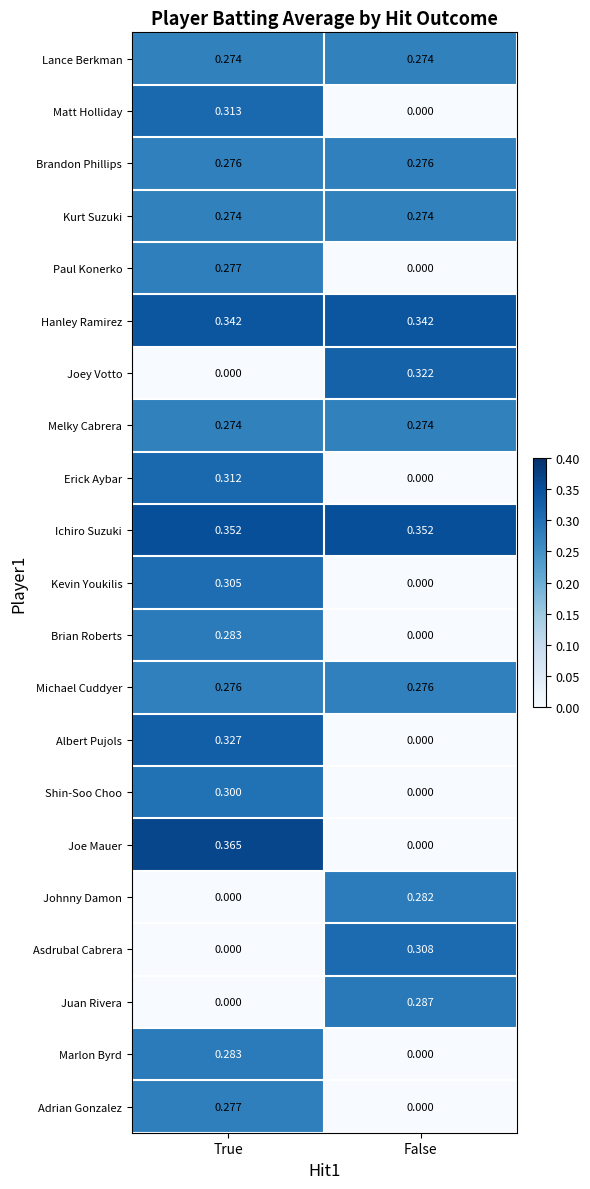

How many data points does each series have?

2